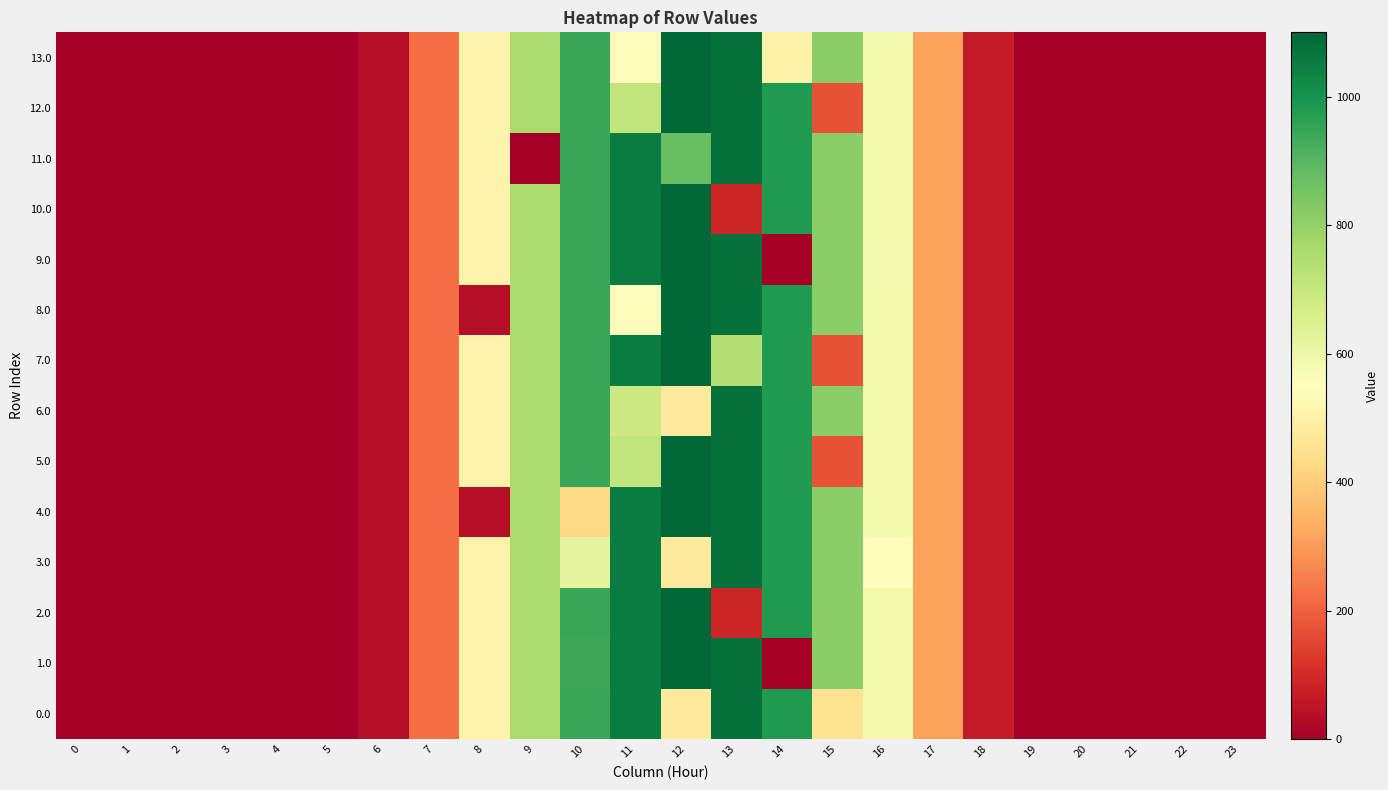

Rank the series at 2 from highest to lowest value.

0.0, 1.0, 2.0, 3.0, 4.0, 5.0, 6.0, 7.0, 8.0, 9.0, 10.0, 11.0, 12.0, 13.0